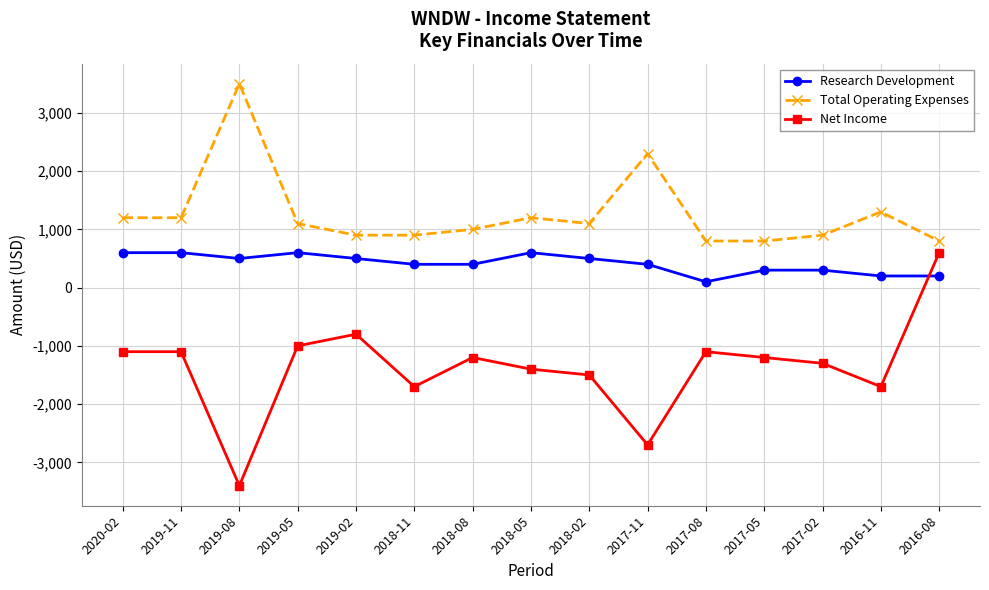

What is the spread (max minus min) of values at 2018-08?

2200